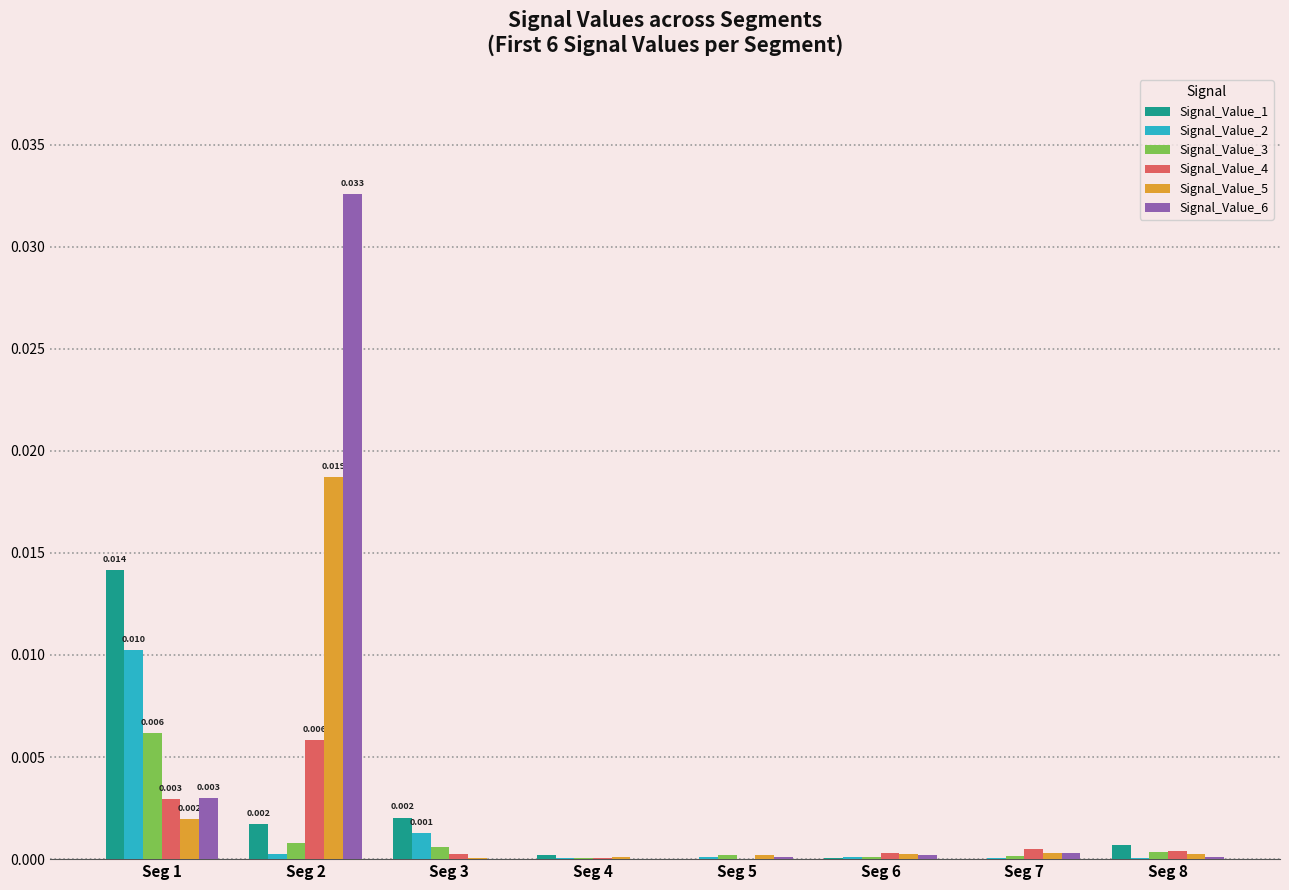

Are the bars horizontal?

No